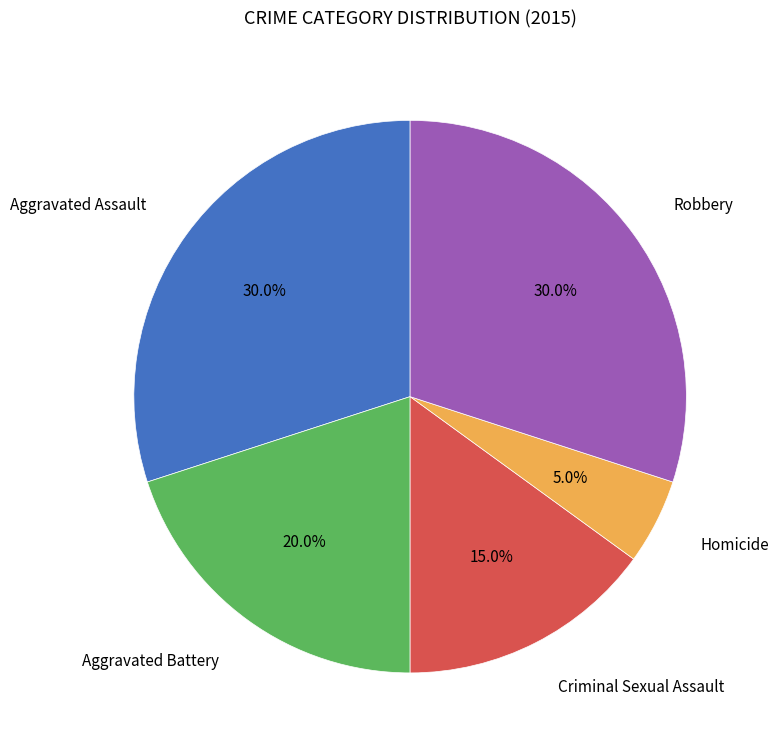

Is there a majority slice in this chart?

No